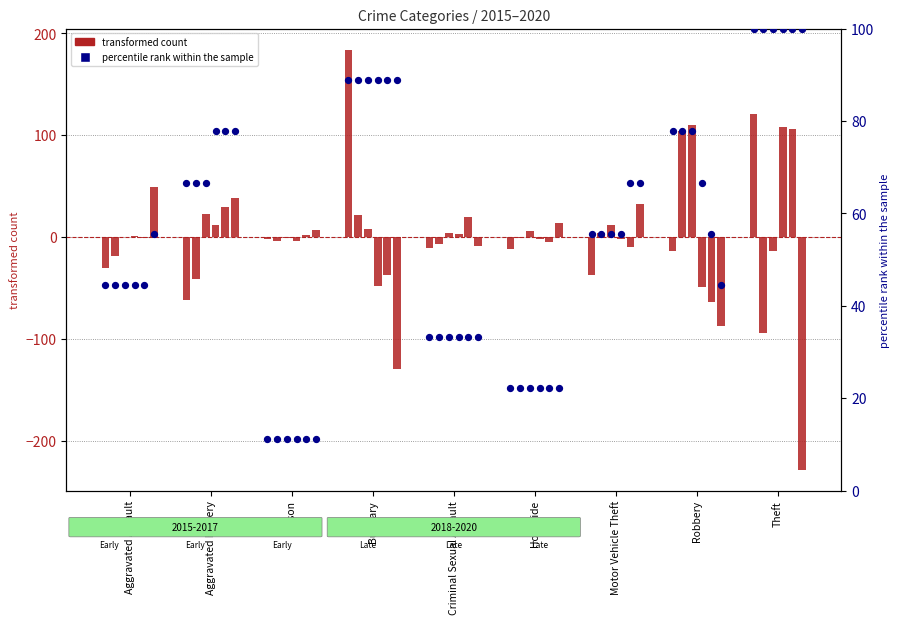

Which series has the largest Y range (max minus min)?

transformed count (2015)